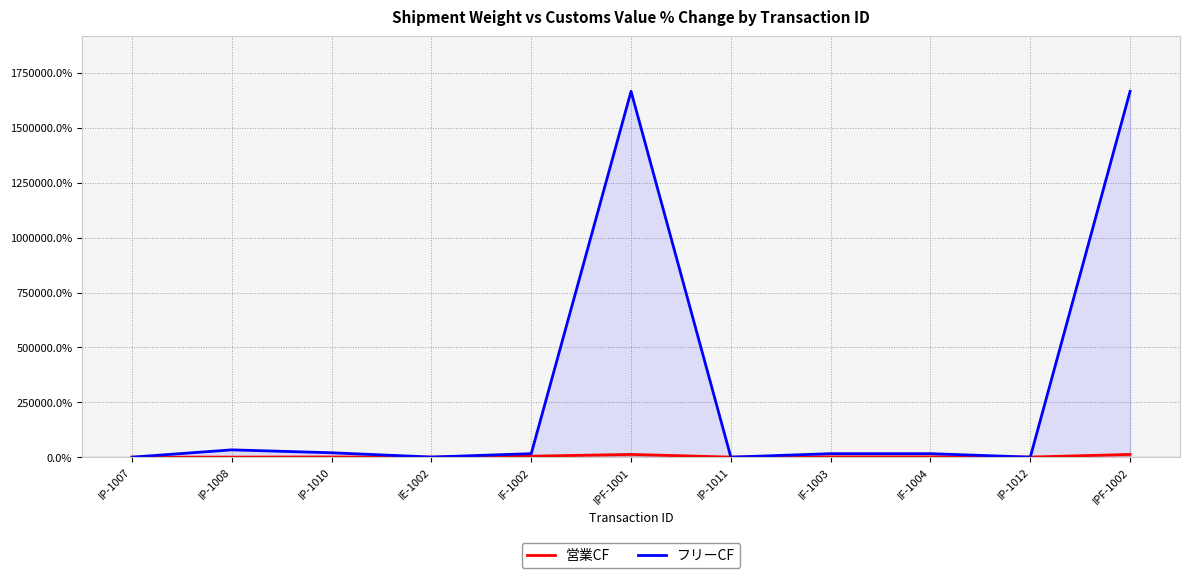

Reading left to right, transcribe all the data shown in this chart.

営業CF: IP-1007=0.0	IP-1008=150.0	IP-1010=900.0	IE-1002=-25.0	IF-1002=4400.0	IPF-1001=12400.0	IP-1011=150.0	IF-1003=1400.0	IF-1004=1400.0	IP-1012=400.0	IPF-1002=12400.0
フリーCF: IP-1007=0.0	IP-1008=33233.3	IP-1010=19900.0	IE-1002=433.3	IF-1002=15900.0	IPF-1001=1666566.7	IP-1011=0.0	IF-1003=15900.0	IF-1004=15900.0	IP-1012=0.0	IPF-1002=1666566.7